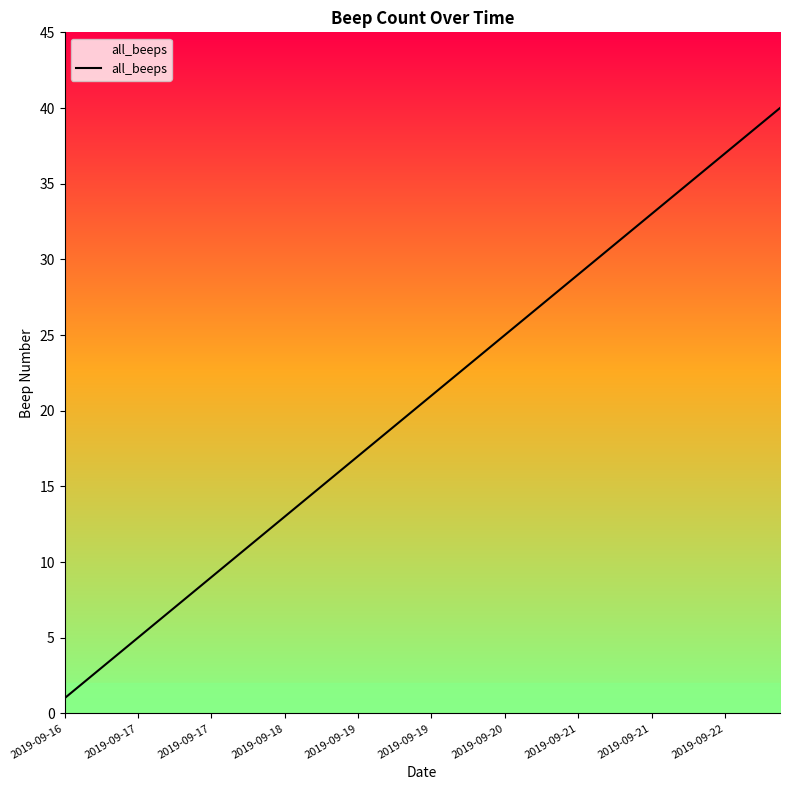

Between 39 and 37, which is larger?

39